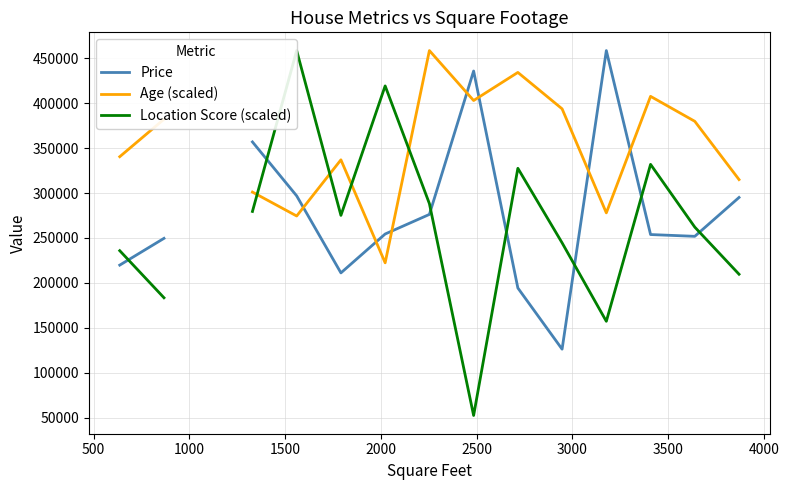

Rank the series by their maximum value, from lowest to highest.

Price, Age (scaled), Location Score (scaled)